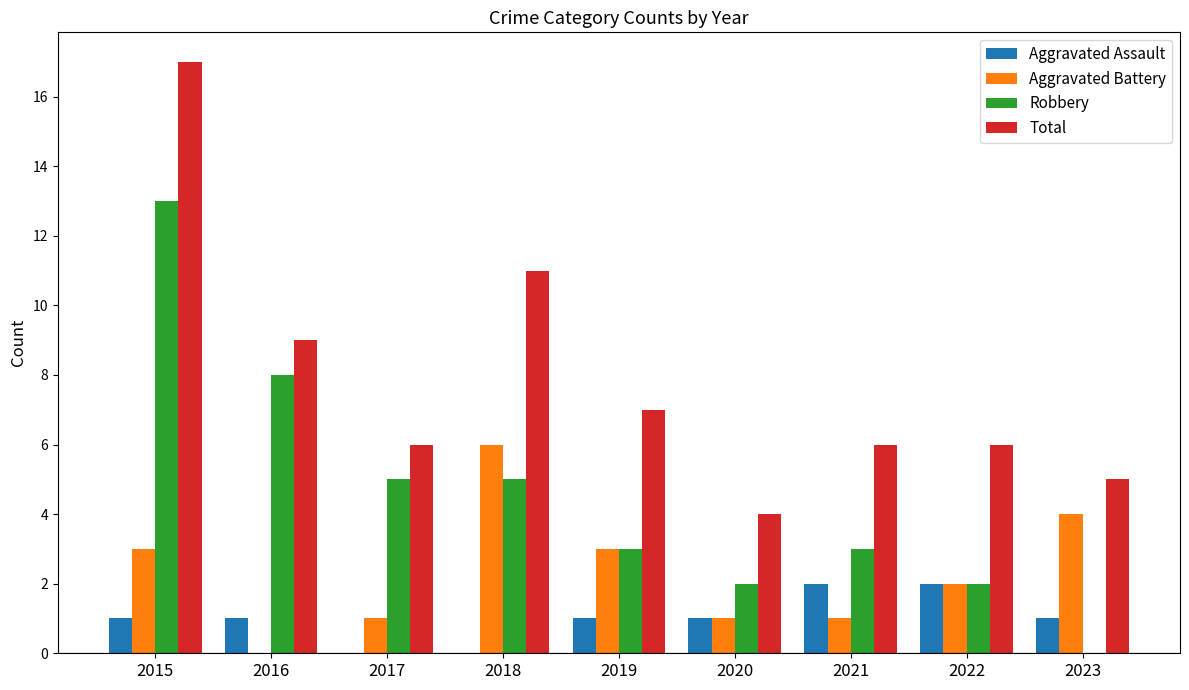

Between 2017 and 2020, which series saw the biggest shift?

Robbery